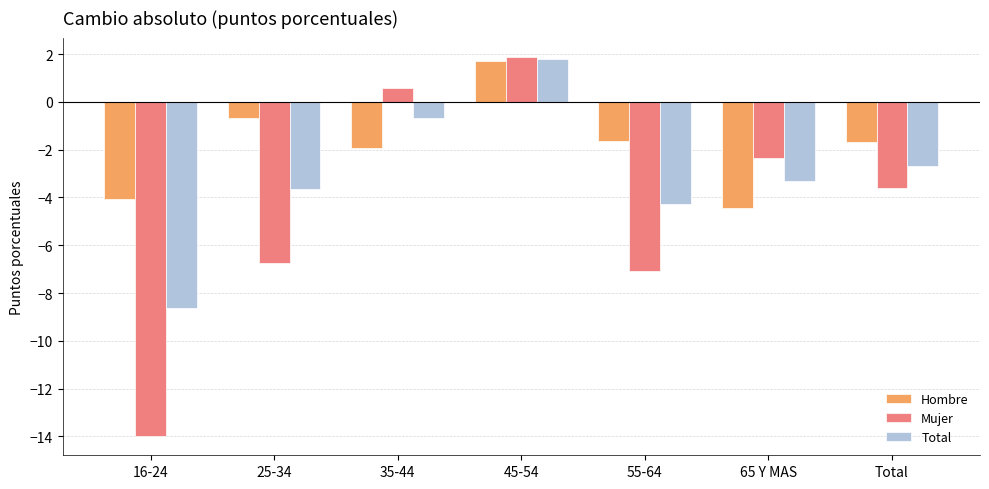

Count the number of categories in the chart.

7